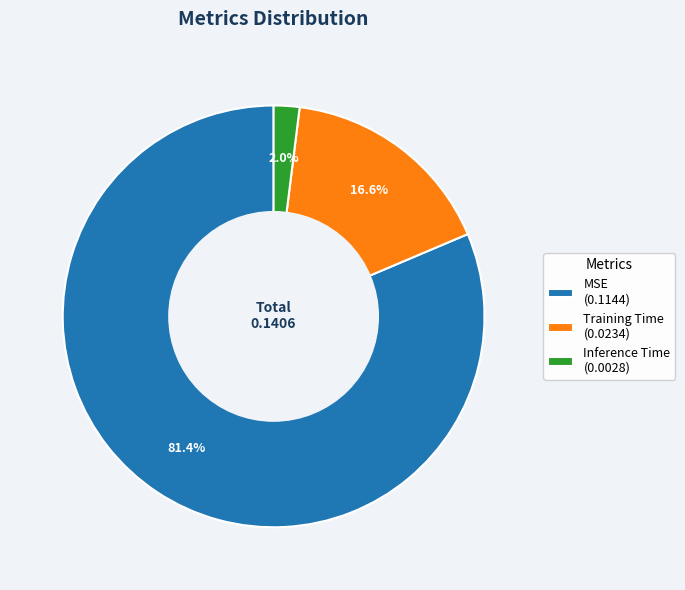

Count the number of slices in the pie.

3